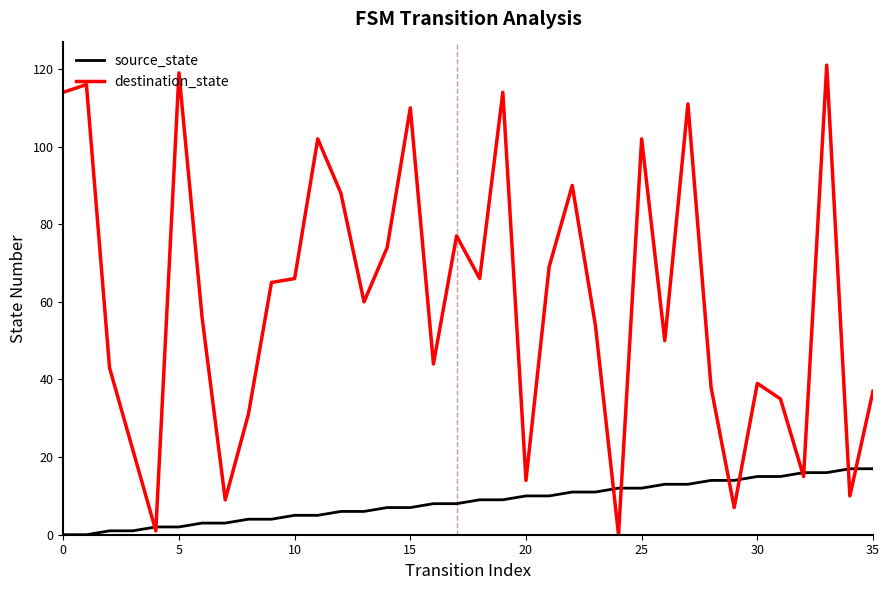

Which series has the widest spread of values?

destination_state